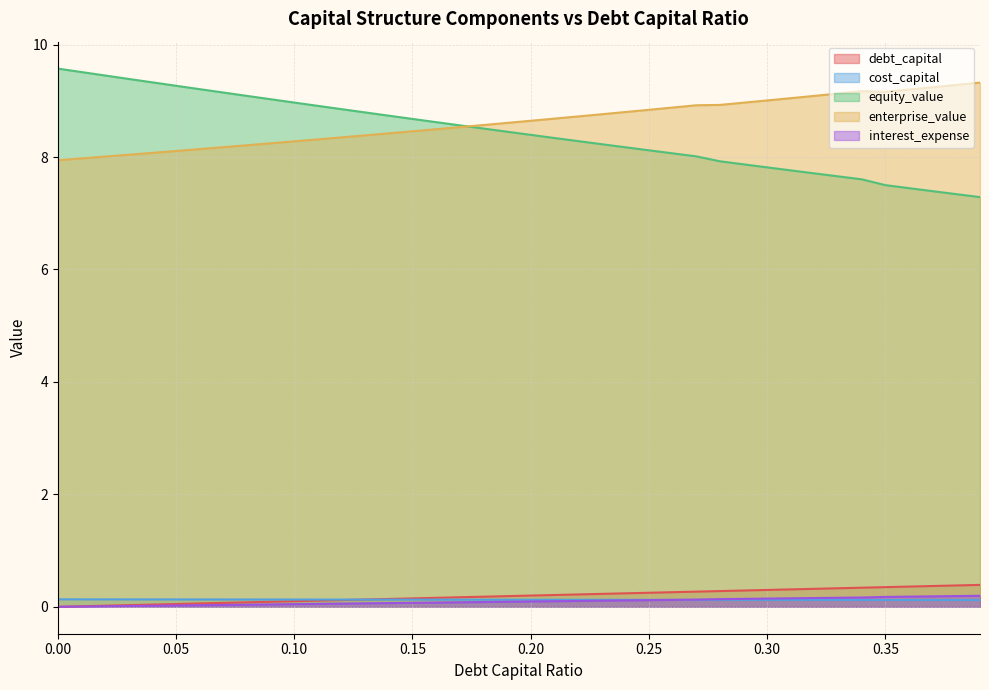

Between 0.18 and 0.23, which series saw the biggest shift?

equity_value